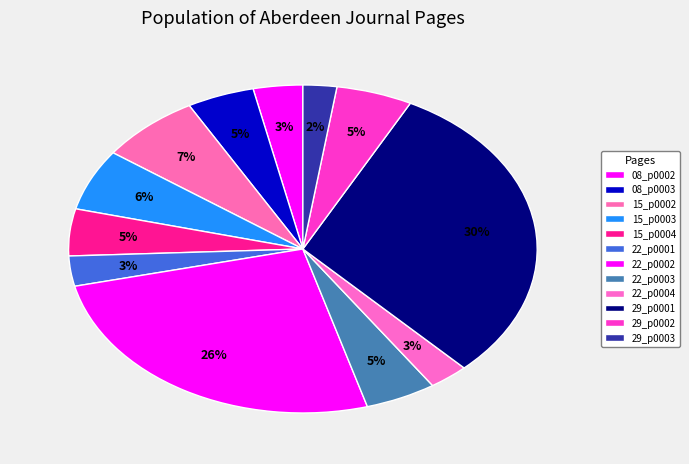

How many segments does this pie chart have?

12